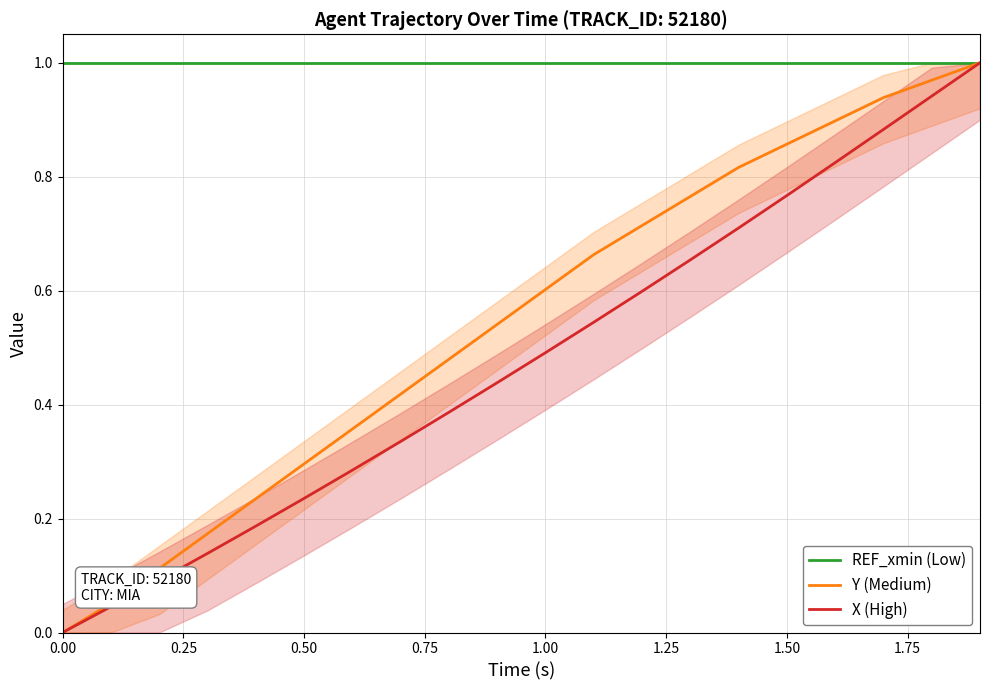

True or false: X (High) has a value of 0.5 at 1.00.

True